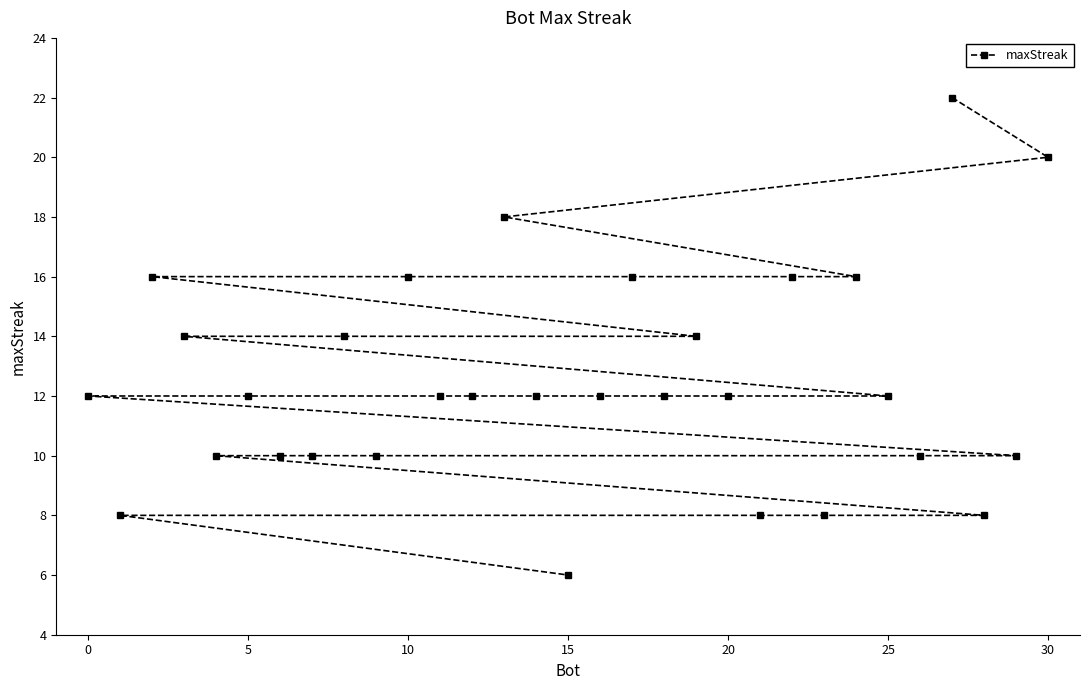

What is the minimum value shown in the chart?

6